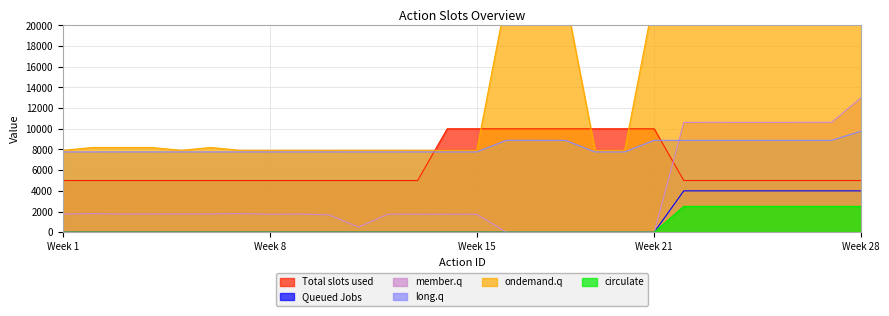

True or false: circulate and long.q intersect in this chart.

False